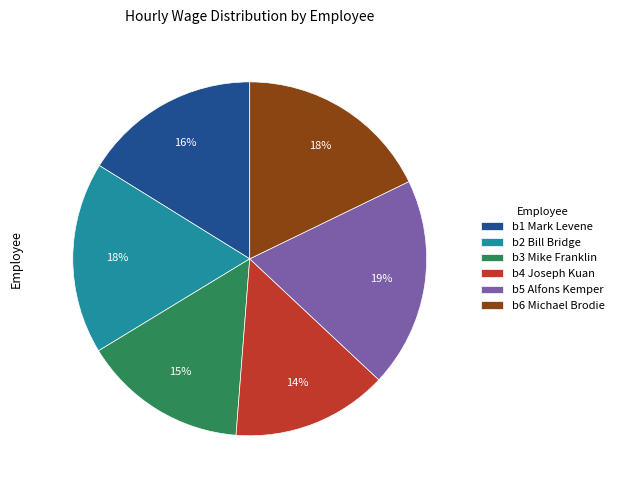

What is the smallest slice in the pie chart?

b4 Joseph Kuan